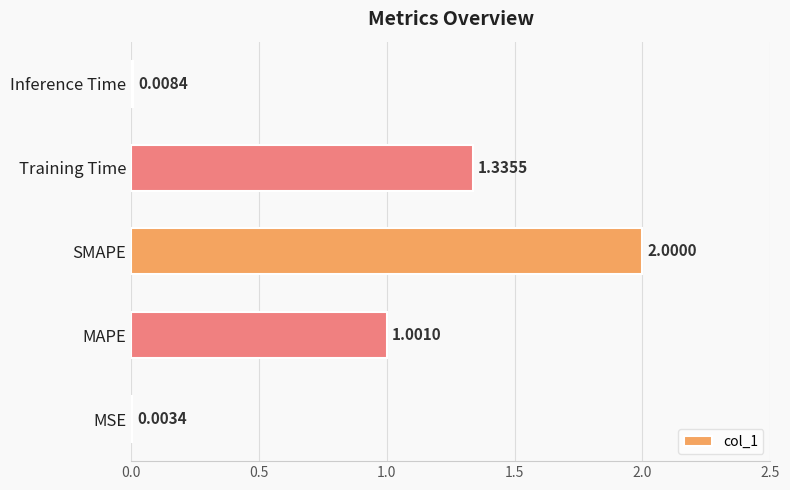

Between MAPE and Training Time, which is larger?

Training Time